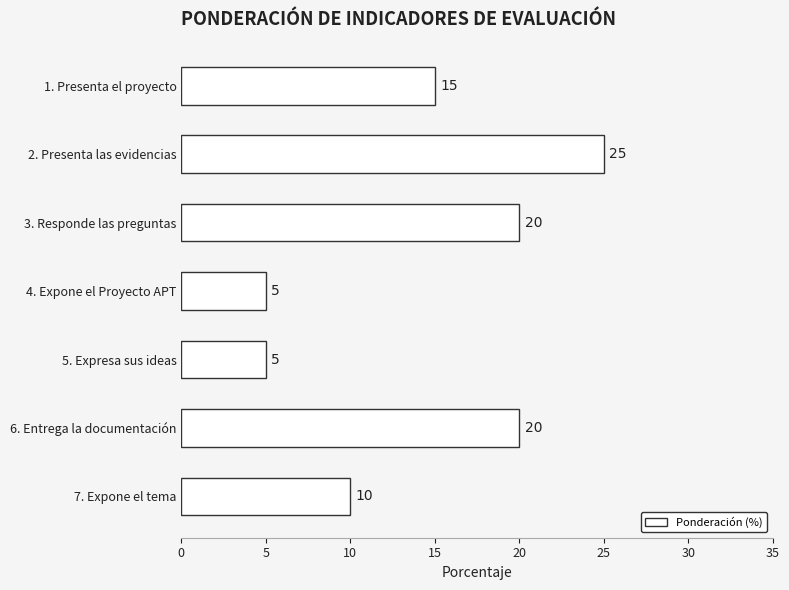

What position from the top is 1. Presenta el proyecto?

1